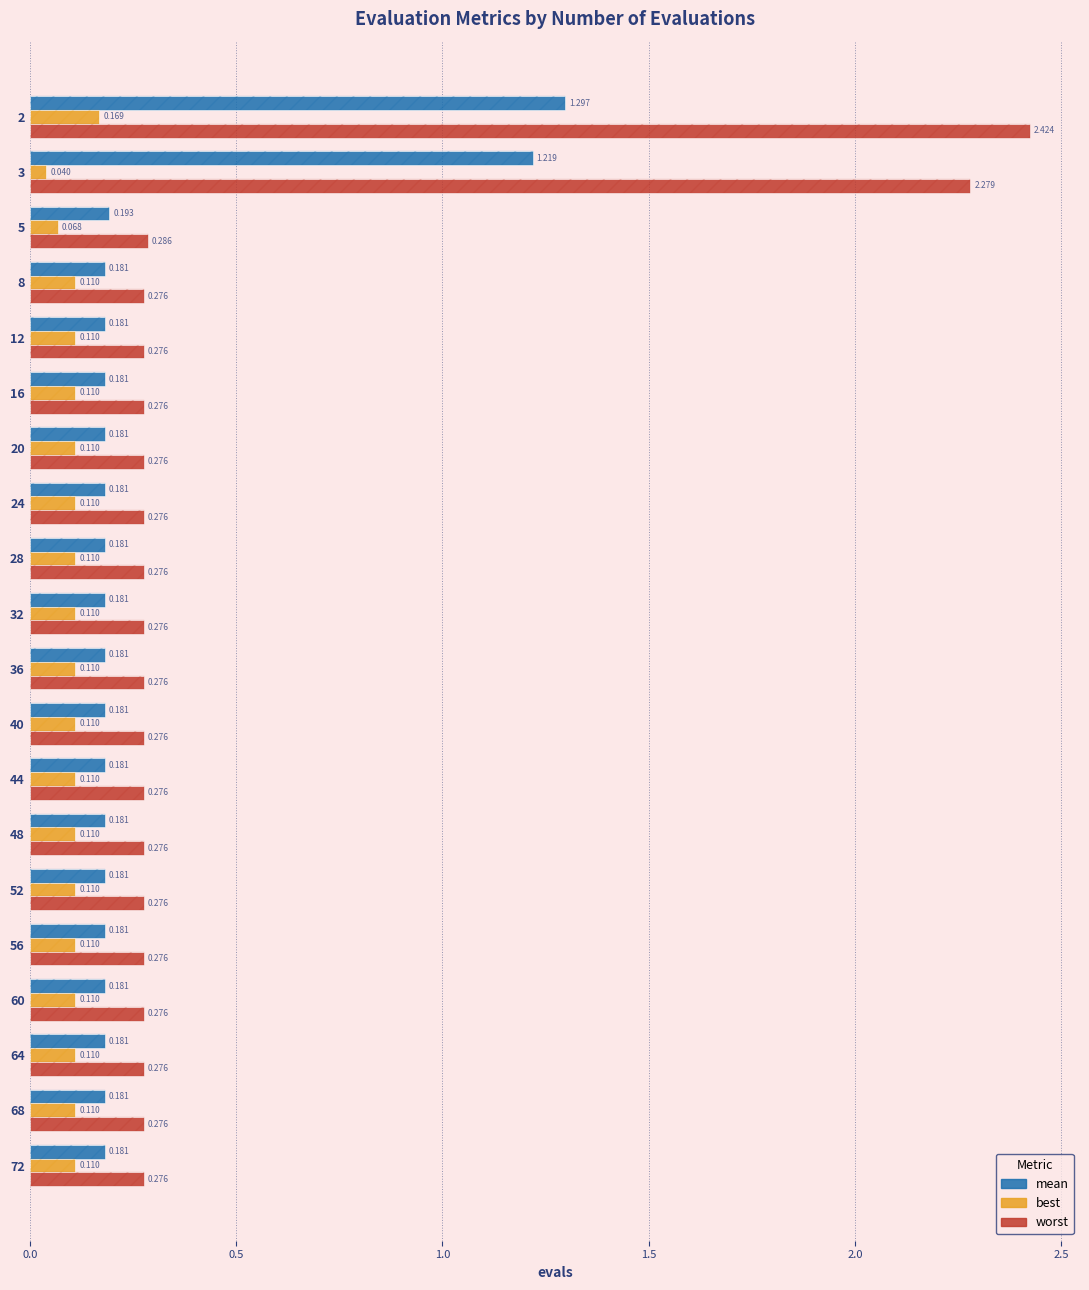

How many groups of bars are there?

20